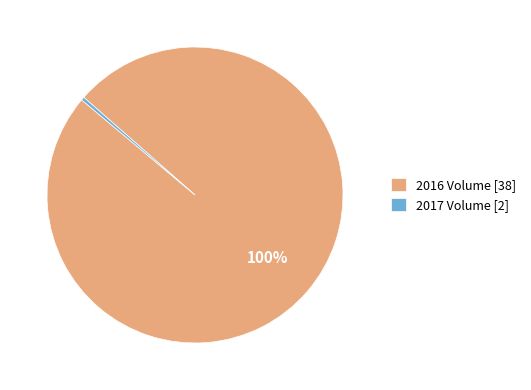

True or false: 2016 Volume [38] accounts for 100% of the total.

True